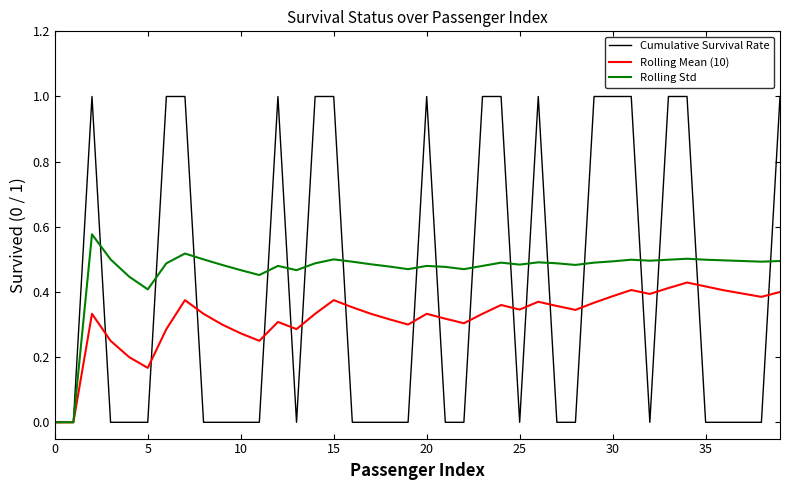

True or false: Cumulative Survival Rate has more than 2 points higher than both neighbors.

True